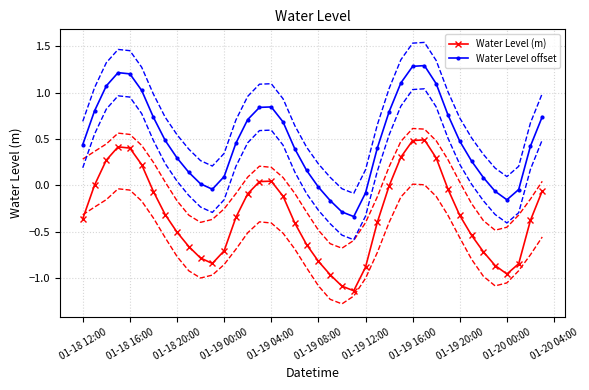

True or false: Water Level offset has more than 1 points higher than both neighbors.

True